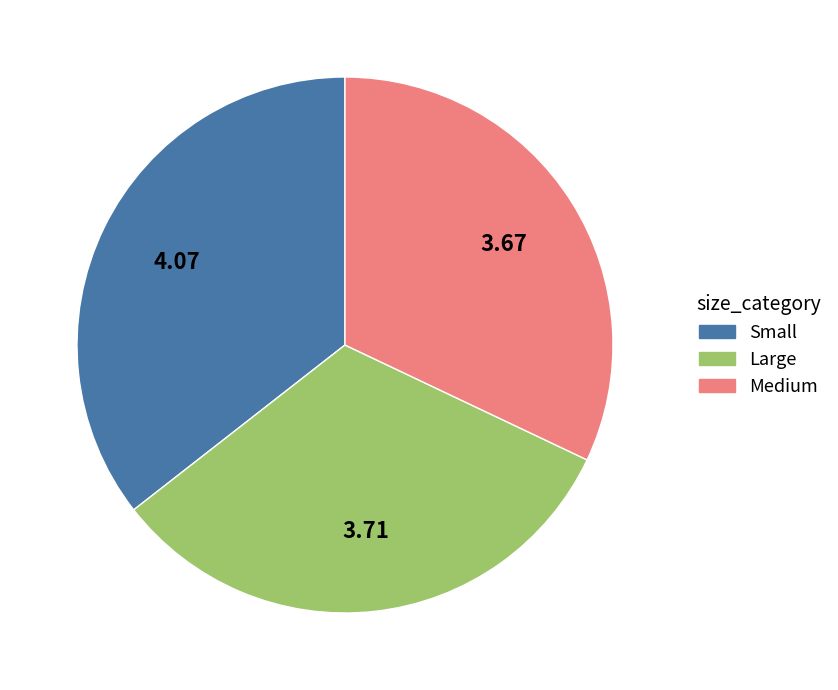

Which has a higher value, Small or Large?

Small